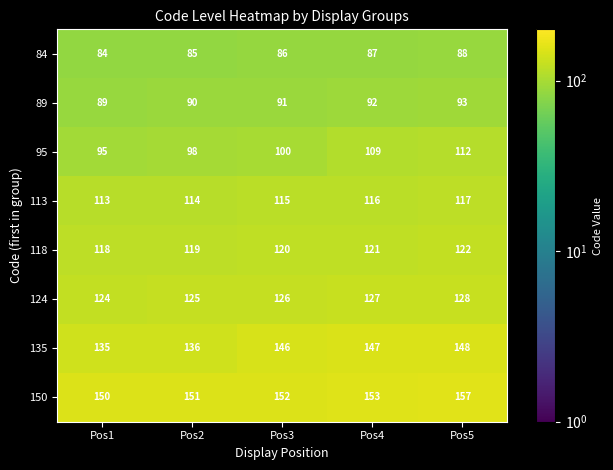

At which category is the sum across all series the highest?

Pos5